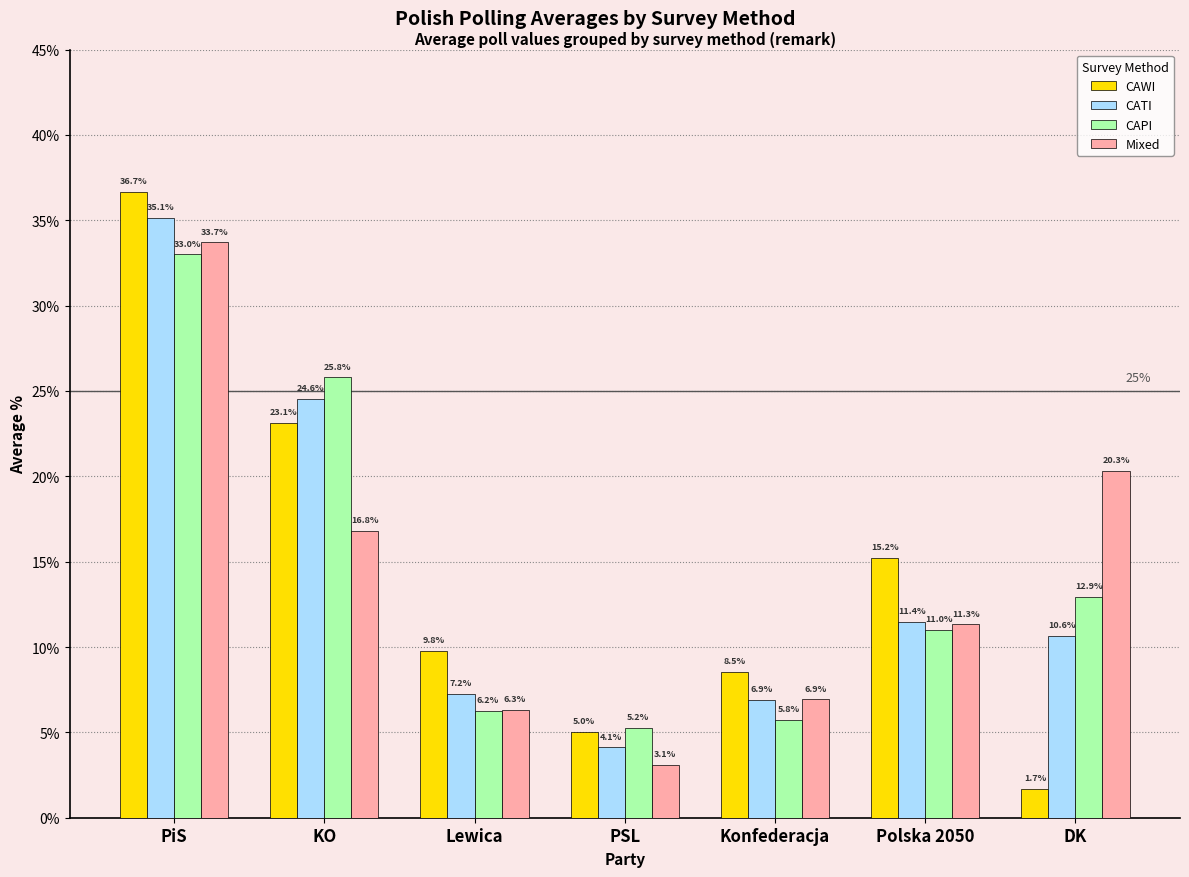

Rank the series at Polska 2050 from lowest to highest value.

CAPI, Mixed, CATI, CAWI